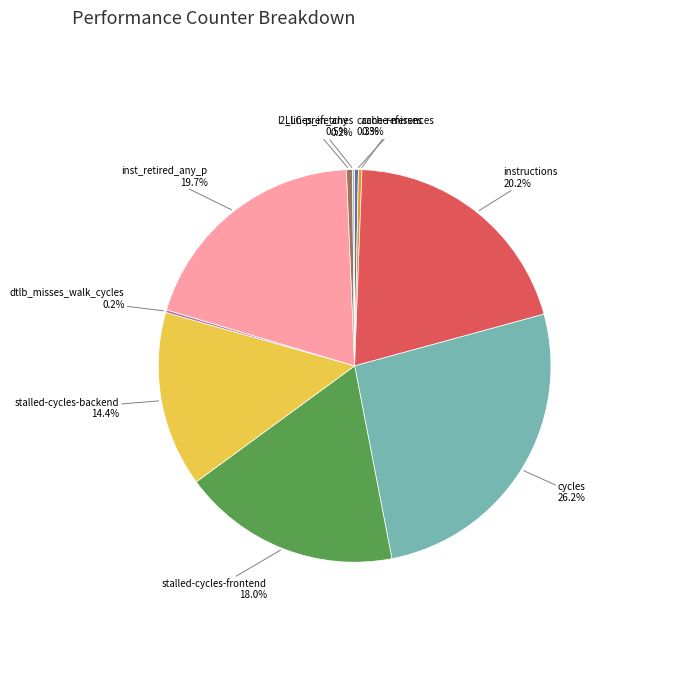

Combined, what portion of the pie is stalled-cycles-backend and l2_lines_in_any?

14.9%